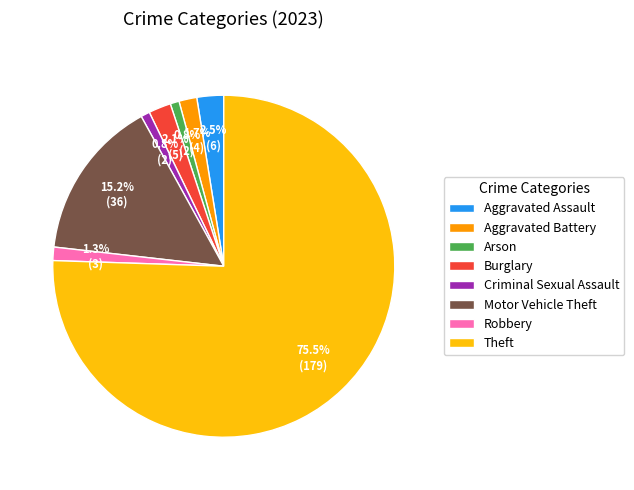

Which slice represents more than half of the pie?

Theft